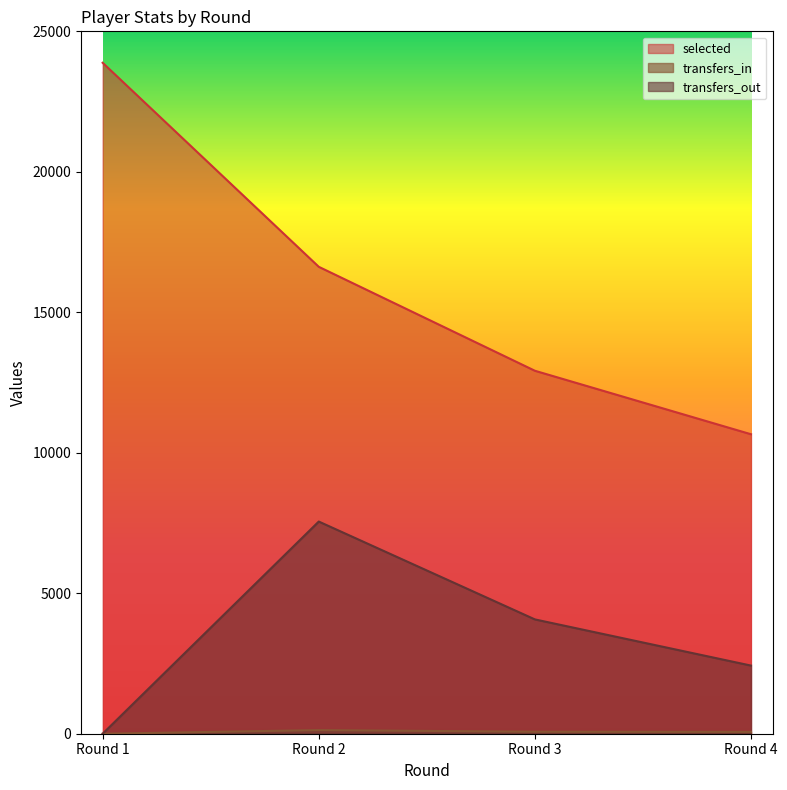

True or false: selected has more than 2 points higher than both neighbors.

False